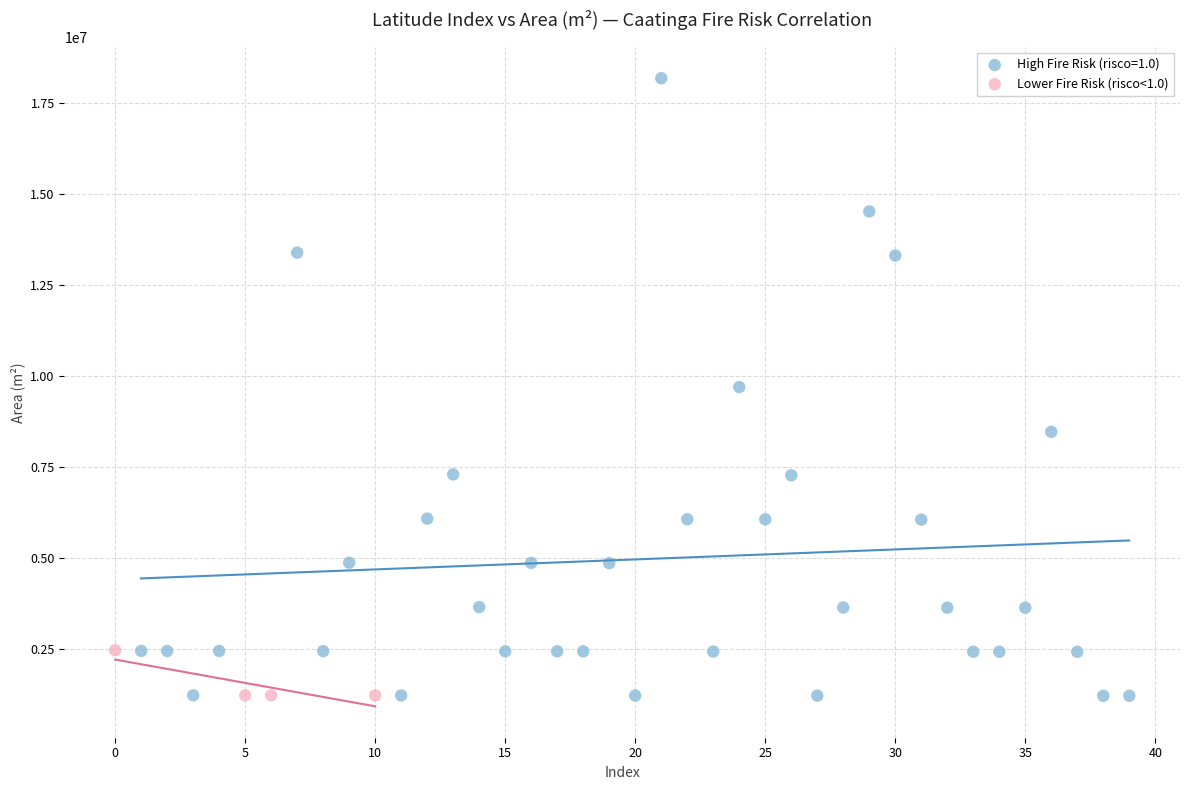

Which series has the largest Y range (max minus min)?

High Fire Risk (risco=1.0)